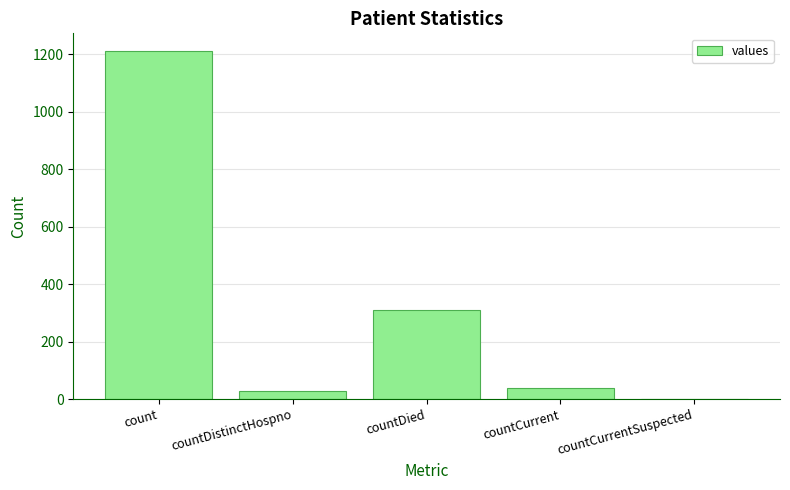

What is the change in value from count to countDied?

-903